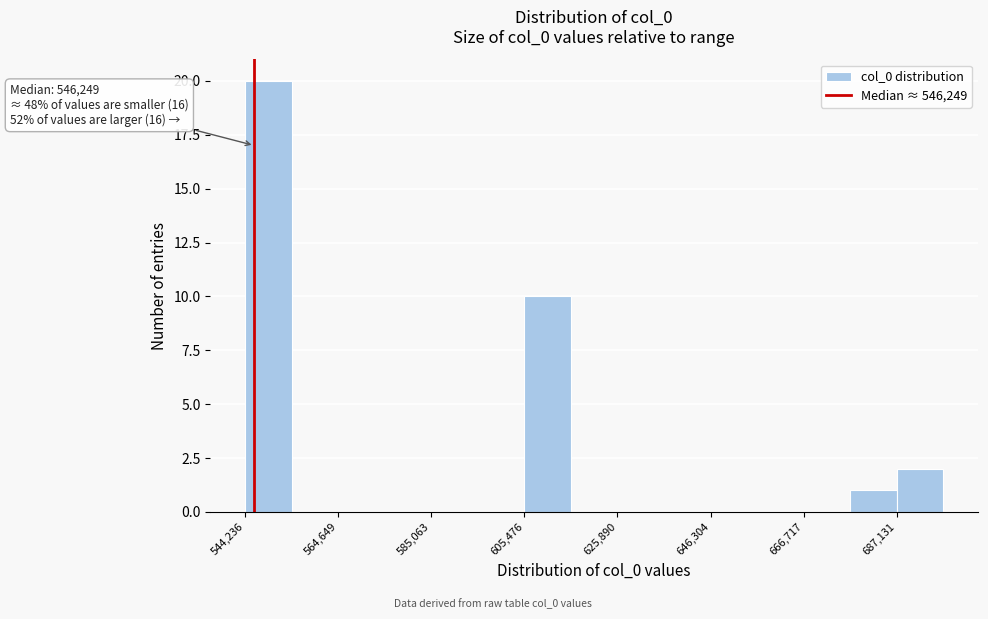

Around what value on the x-axis is the tallest bar? Give the approximate position of its centre, as read against the axis.

550000